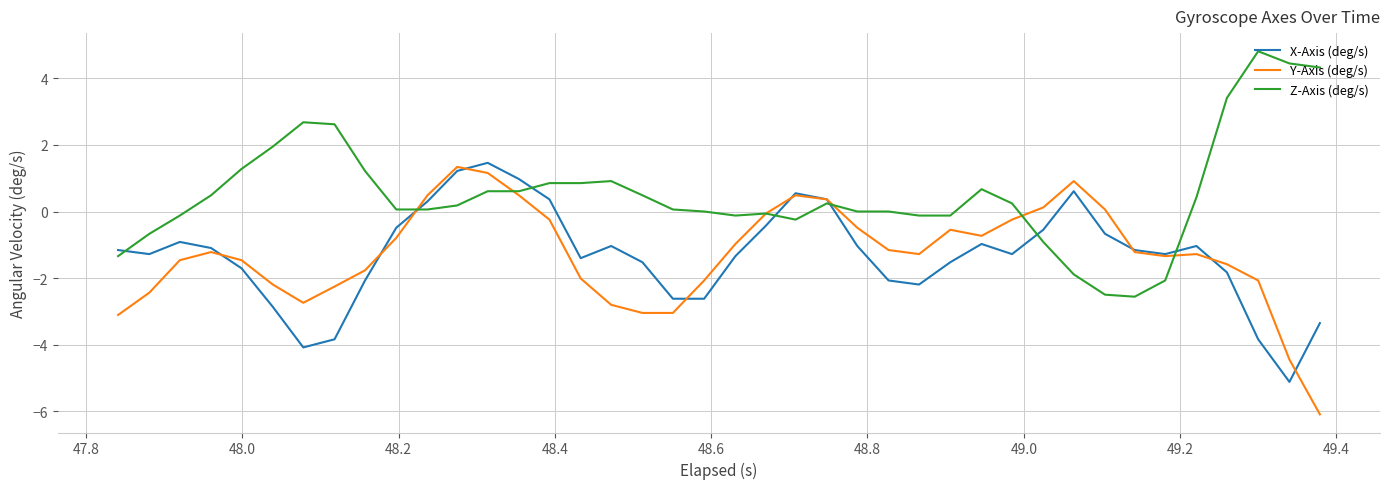

Does the chart display data point markers on the line(s)?

No